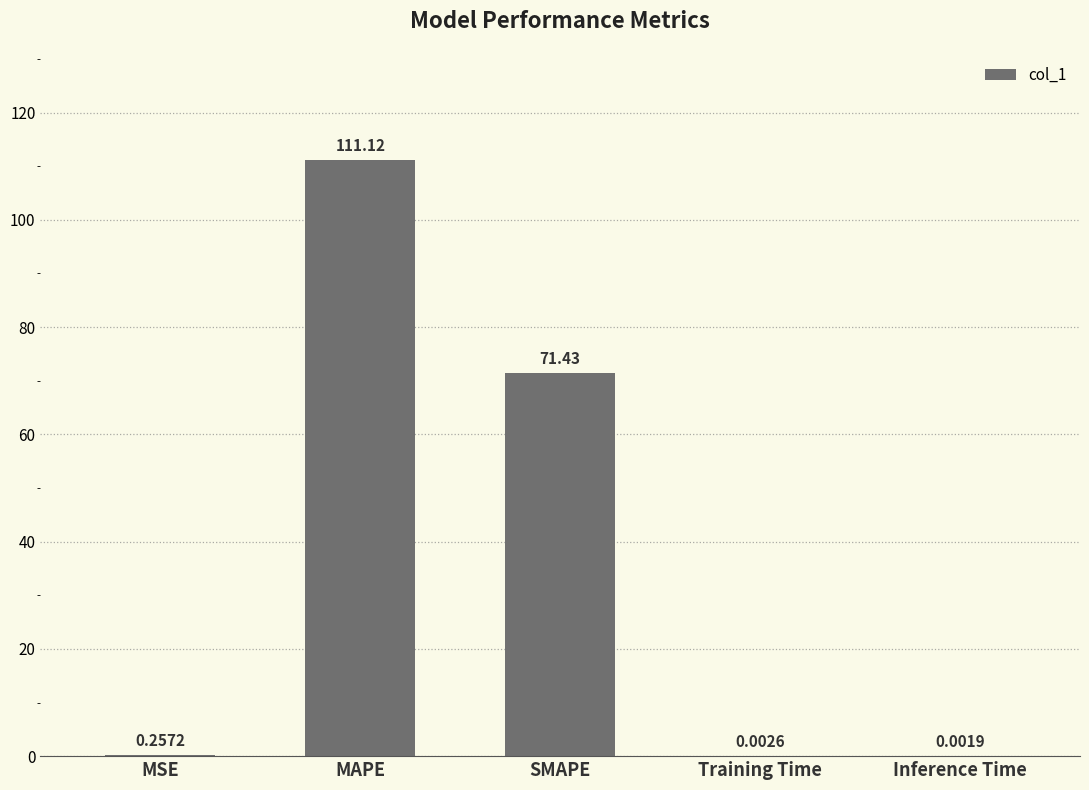

Where is the data nearest to the value 55?

SMAPE